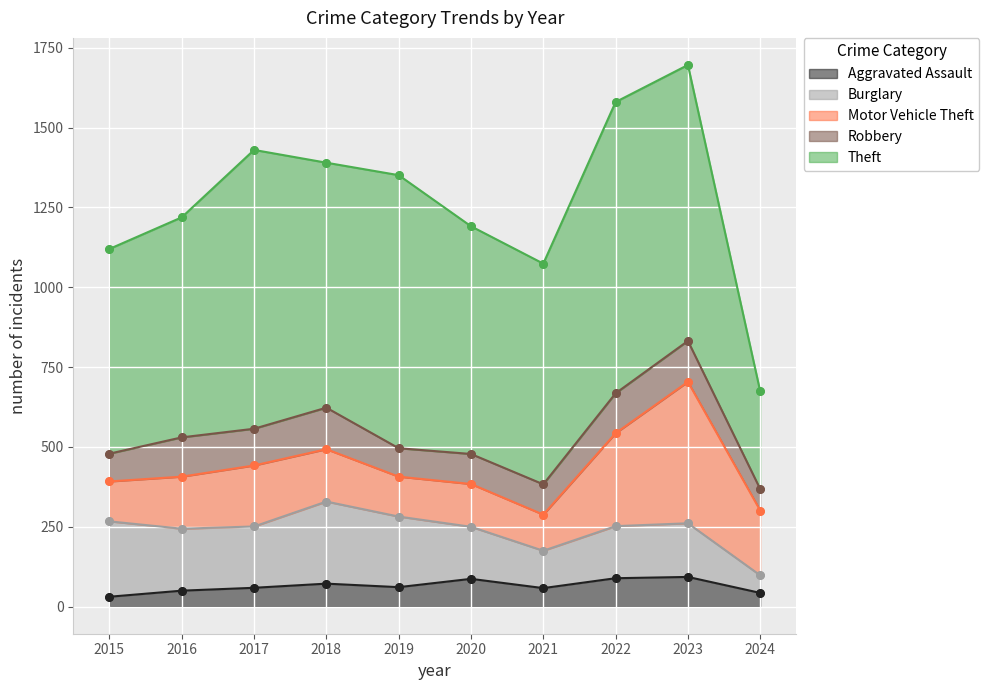

Which series has the largest total across all categories?

Theft